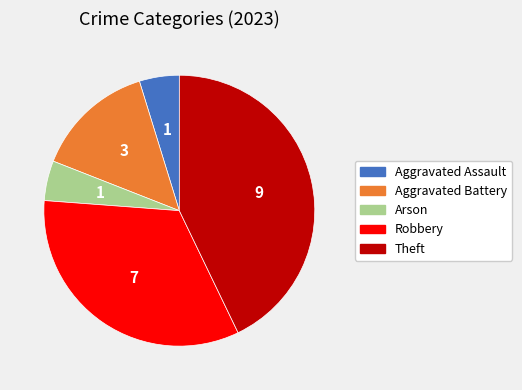

Is the sum of Robbery and Aggravated Assault greater than half?

No